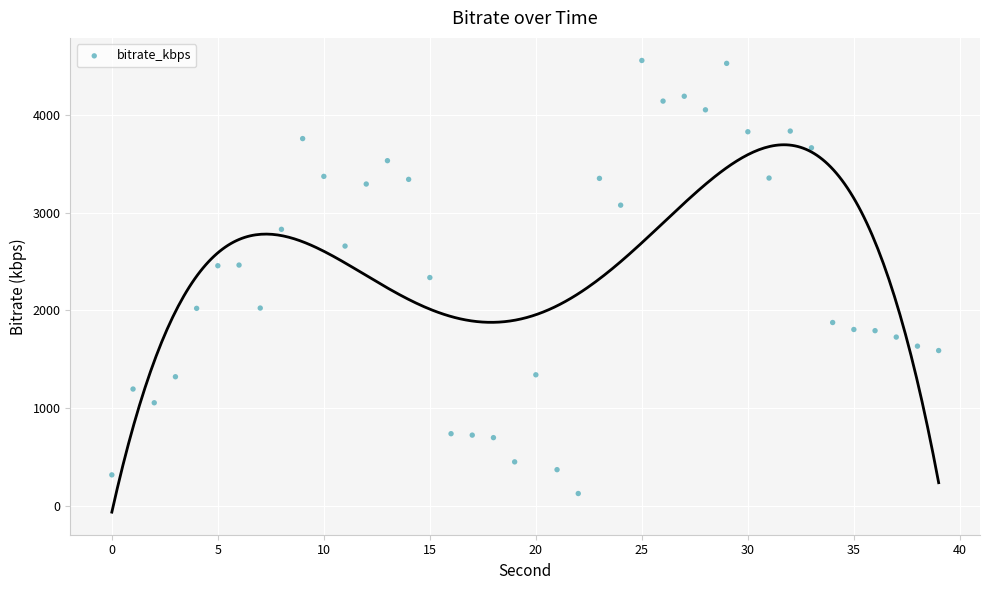

What is the range of Y values (max minus min)?

4436.4